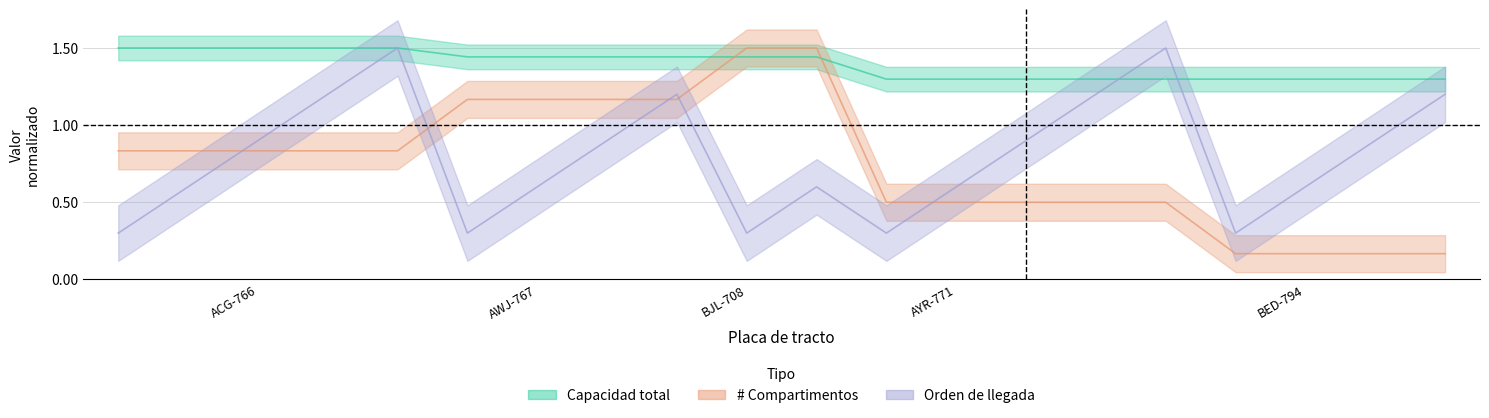

Is it true that Orden de llegada equals 0.9 at AYR-771?

True